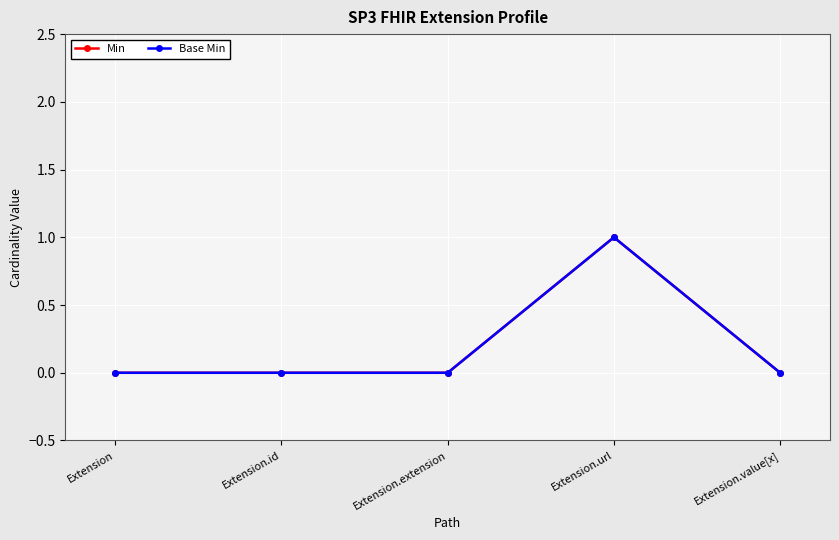

The value of Base Min at Extension.id is 0. True or false?

True